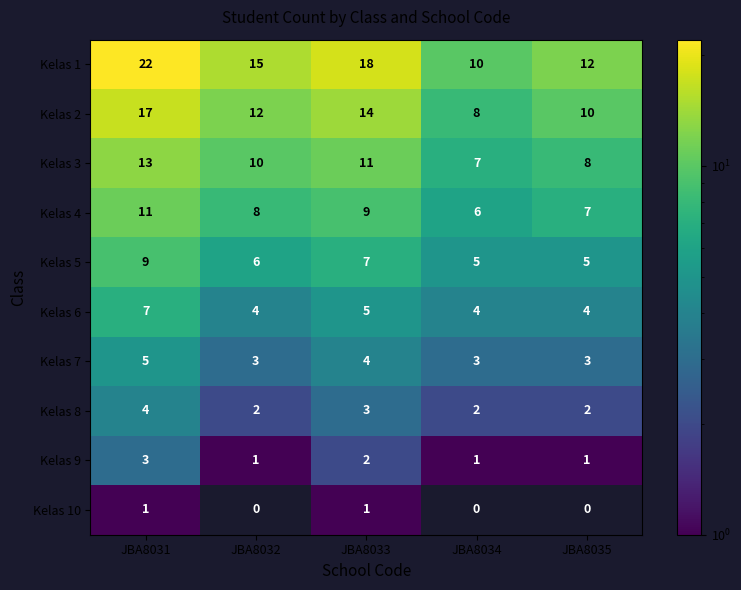

At which label does Kelas 4 reach its minimum?

JBA8034